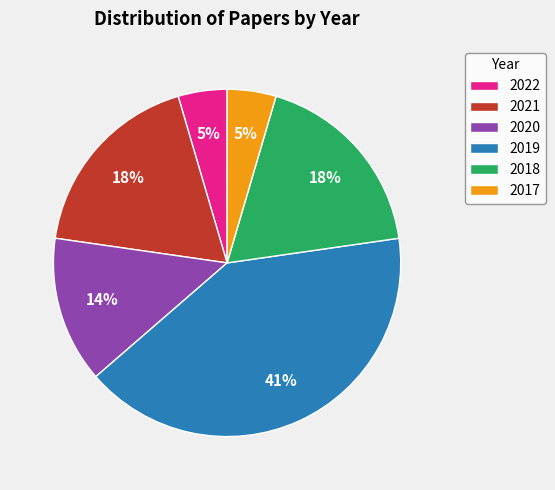

Is the sum of 2018 and 2021 greater than half?

No